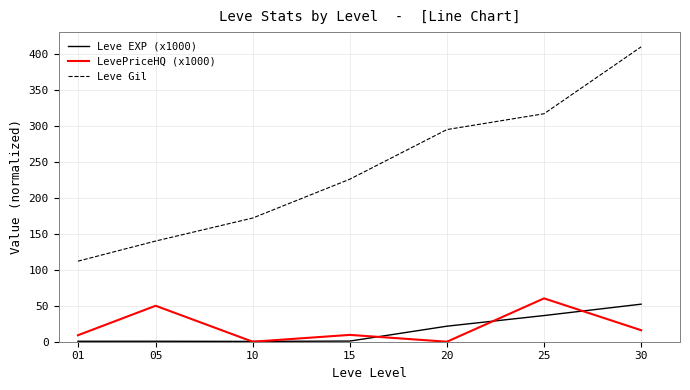

What is the difference between the second highest and second lowest values in the Leve EXP (x1000) series?

35.8